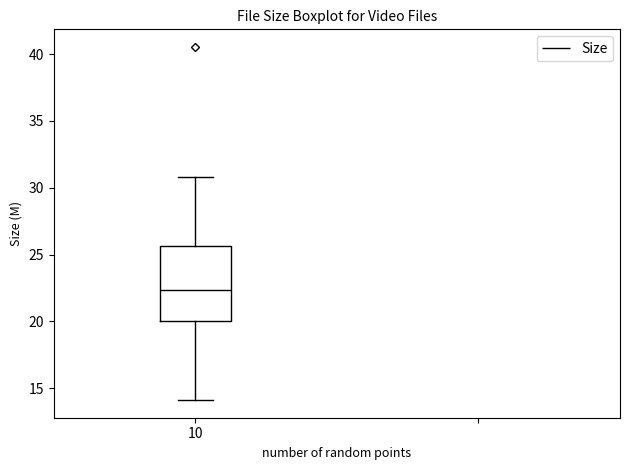

Where does the lower whisker of the box at x = 10 end on the y-axis? The values are not printed on the chart, so give them approximately, as read against the axis.

14.0